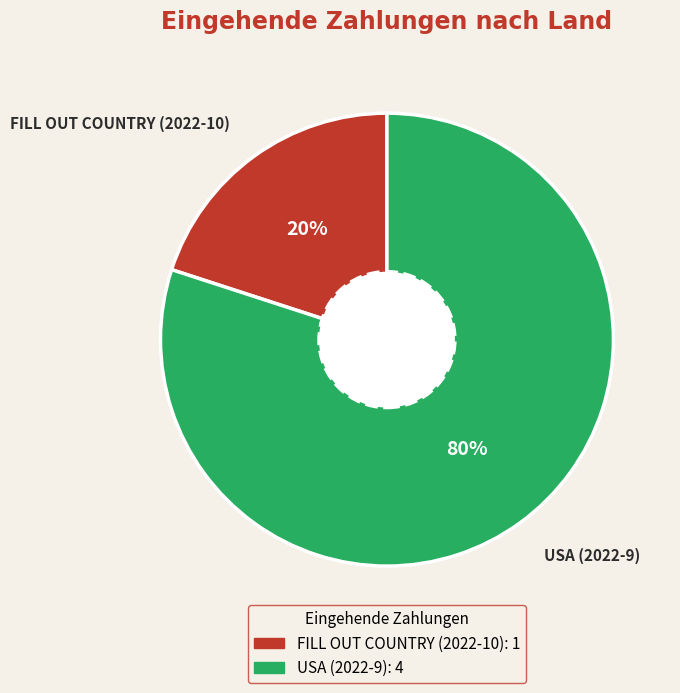

Rank the categories by value from highest to lowest.

USA (2022-9), FILL OUT COUNTRY (2022-10)